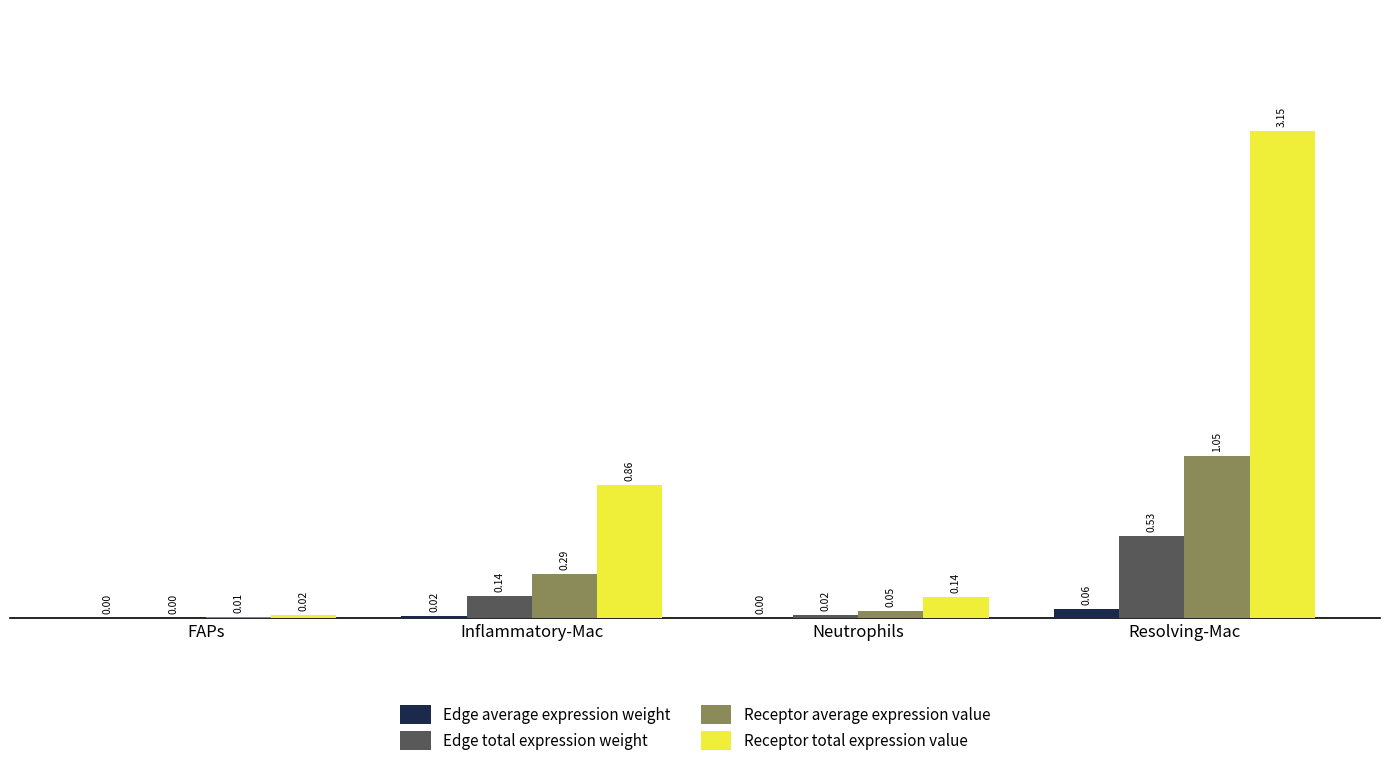

Which series changed the most between FAPs and Neutrophils?

Receptor total expression value